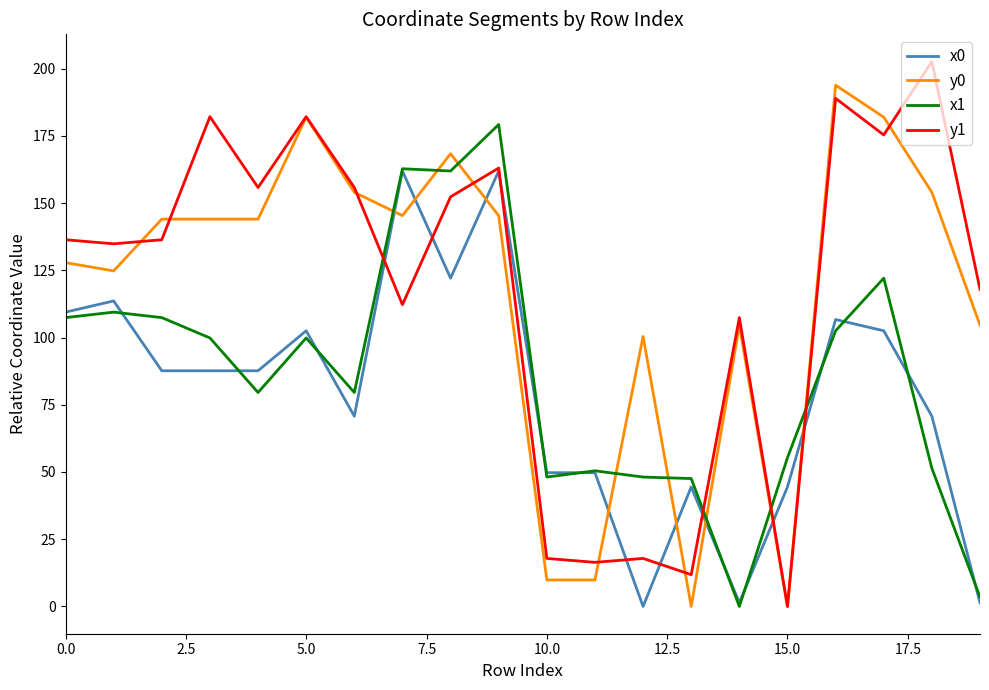

What is the highest value of the x1 series?

179.2